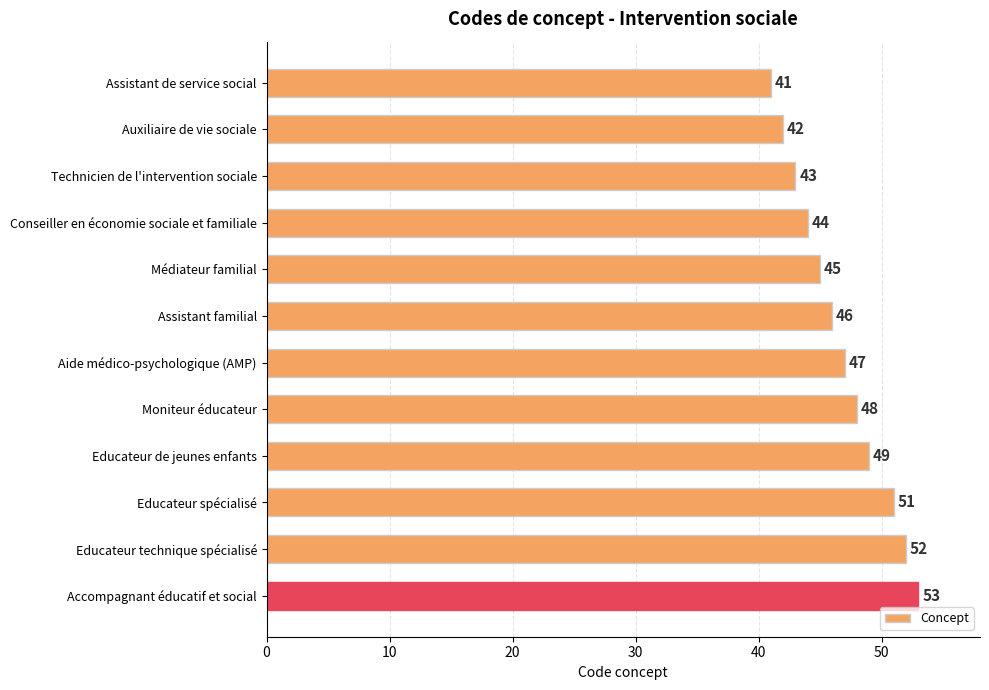

Count the number of data series in this chart.

1